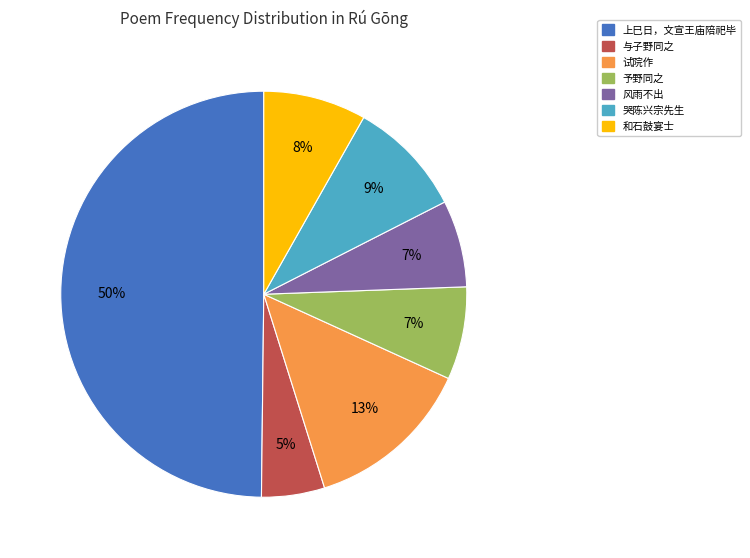

Which slice is the smallest?

与子野同之